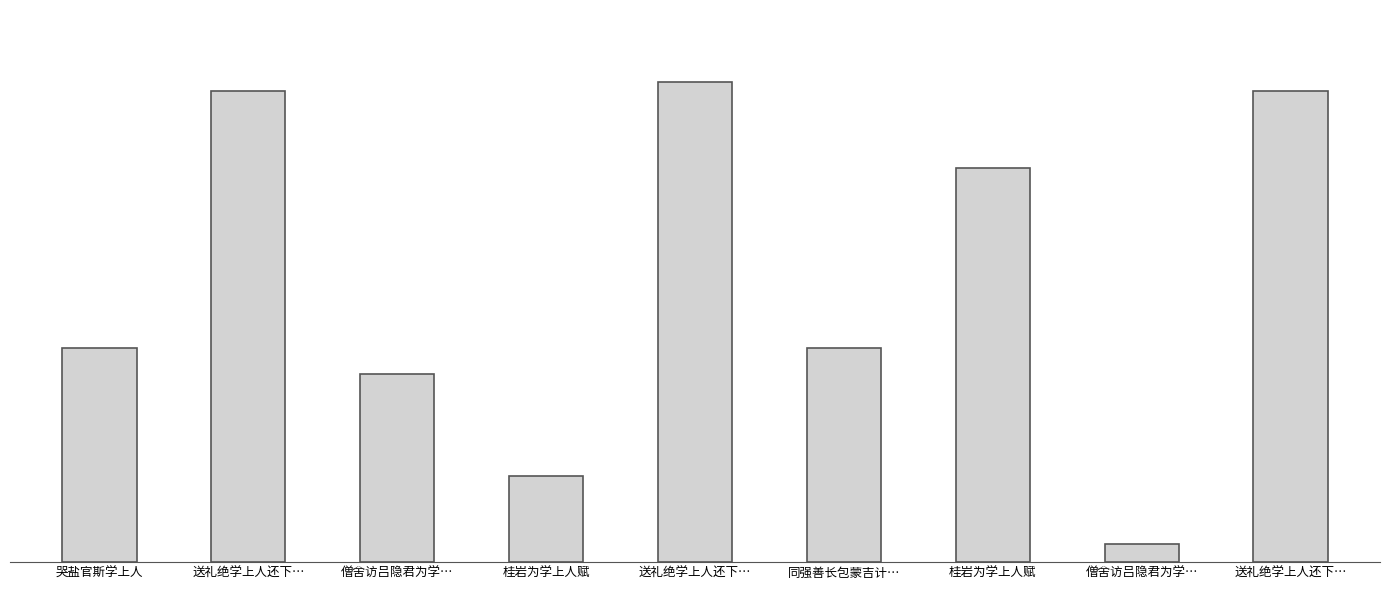

True or false: the data shows 434694 at 送礼绝学上人还下….

False